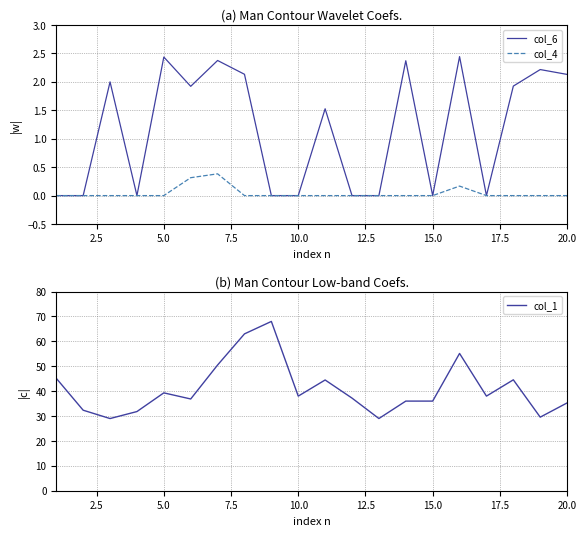

What is the highest value of the col_1 series?

68.0